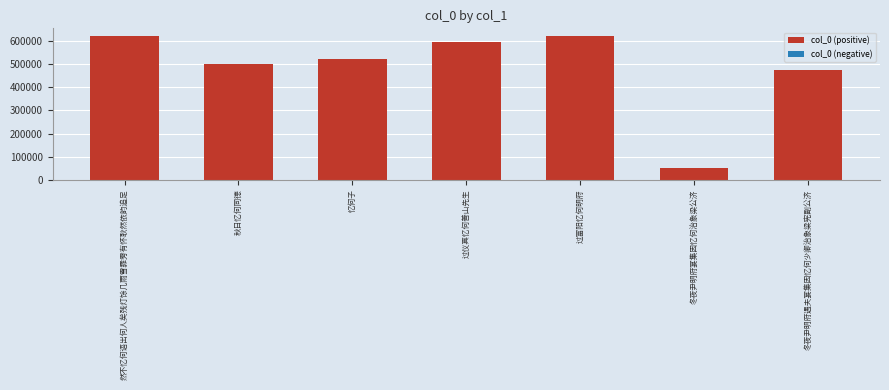

Which label corresponds to the smallest value in the chart?

冬夜尹明府宴集因忆何治象梁公济